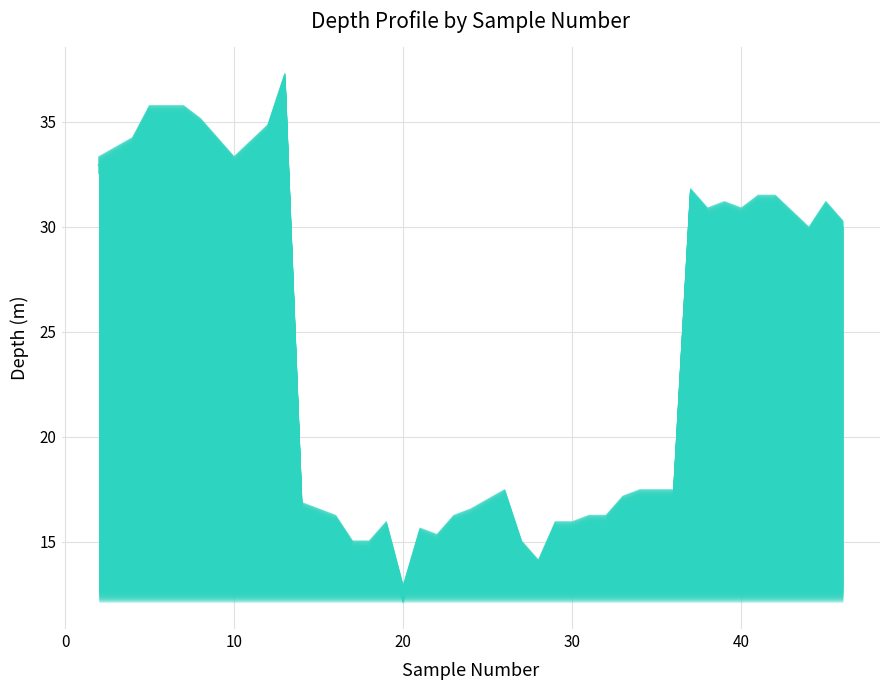

How many interior local valleys (lower than both neighbors) does the data have?

7